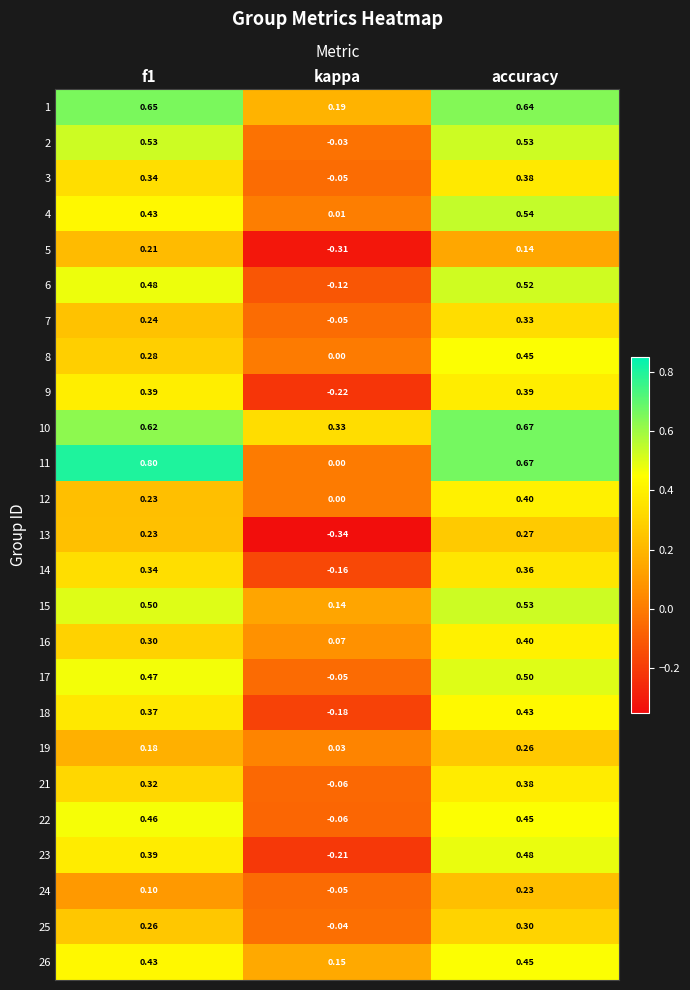

At which label is 7 closest to 0?

kappa